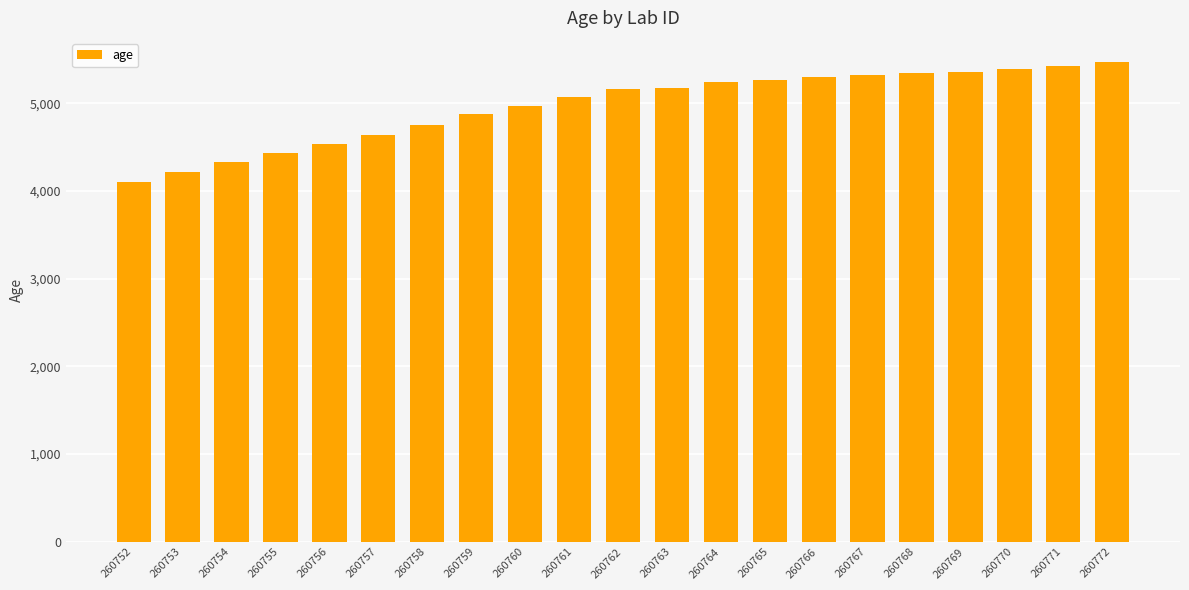

What is the average value?

4973